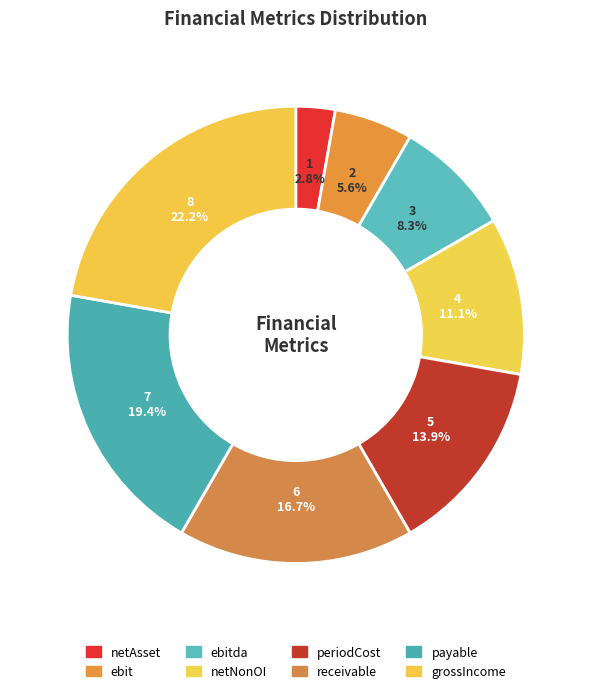

What is the largest slice in the pie chart?

grossIncome